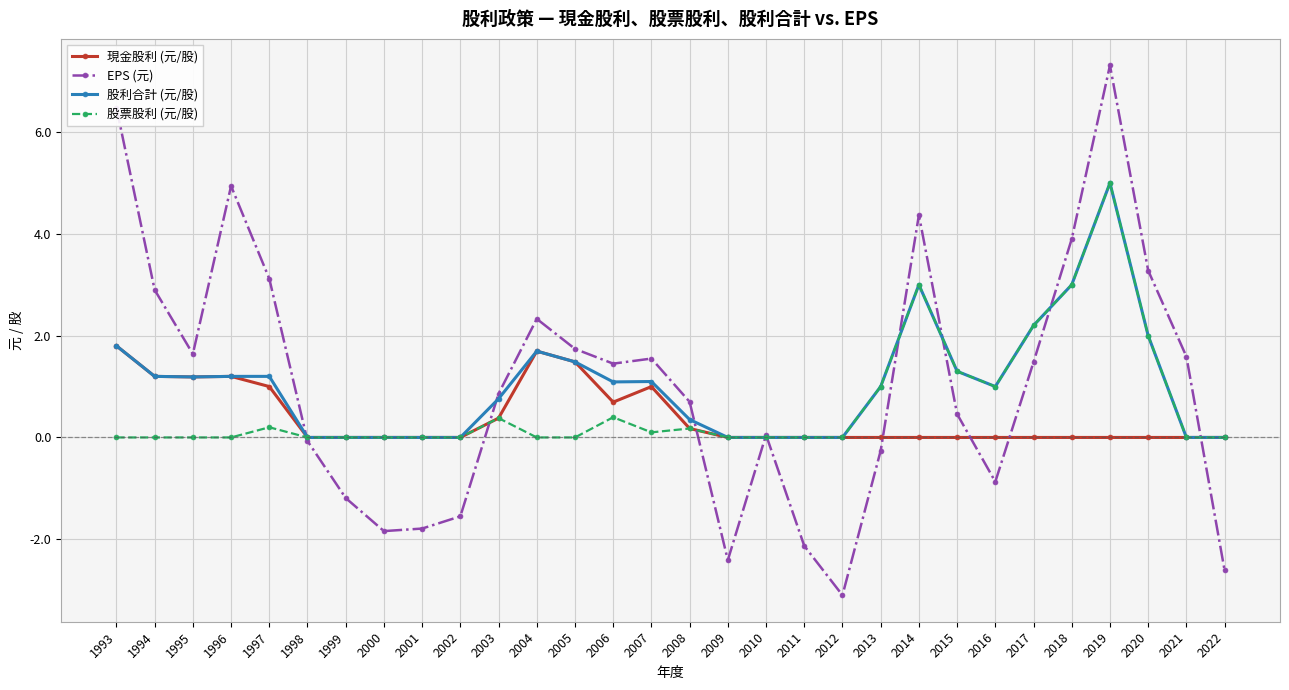

Is the value of 股票股利 (元/股) at 2011 greater than the value of EPS (元) at 2003?

No